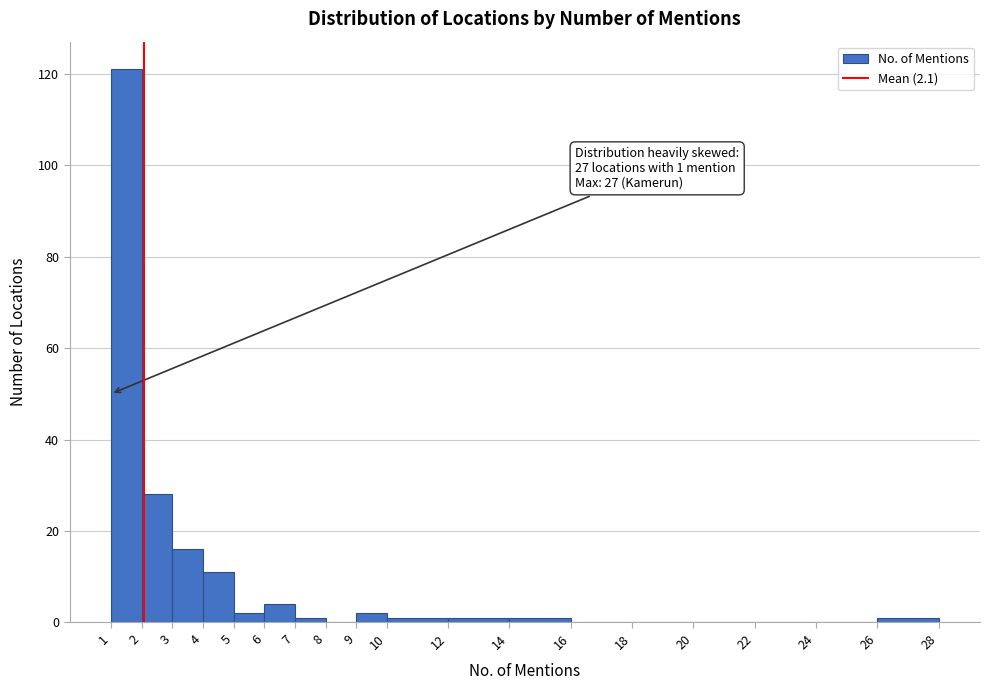

Over which range of the x-axis is the bar tallest?

1 to 2